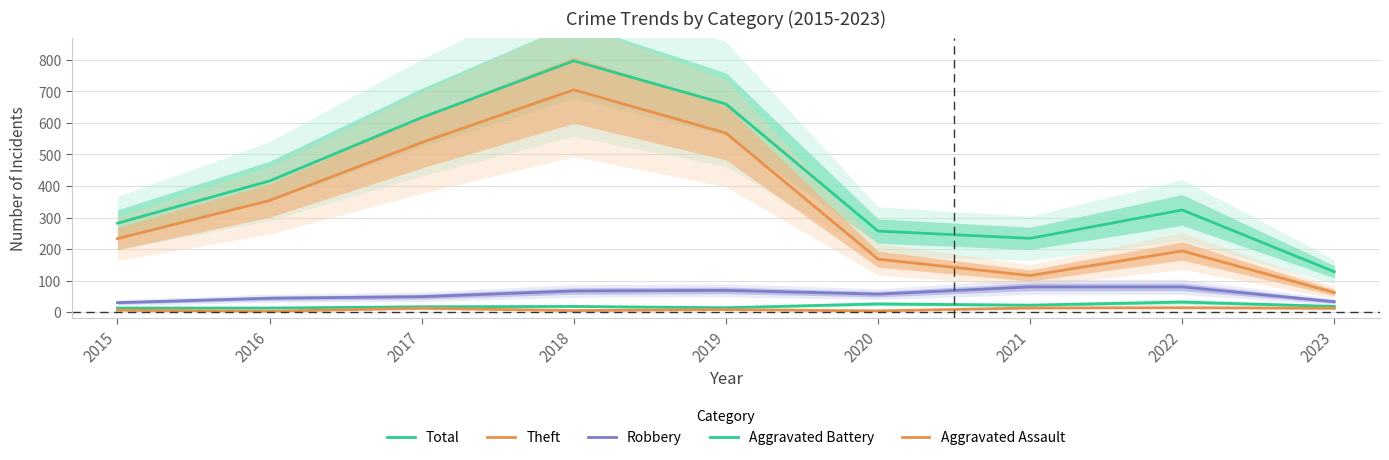

True or false: Robbery and Theft intersect in this chart.

False